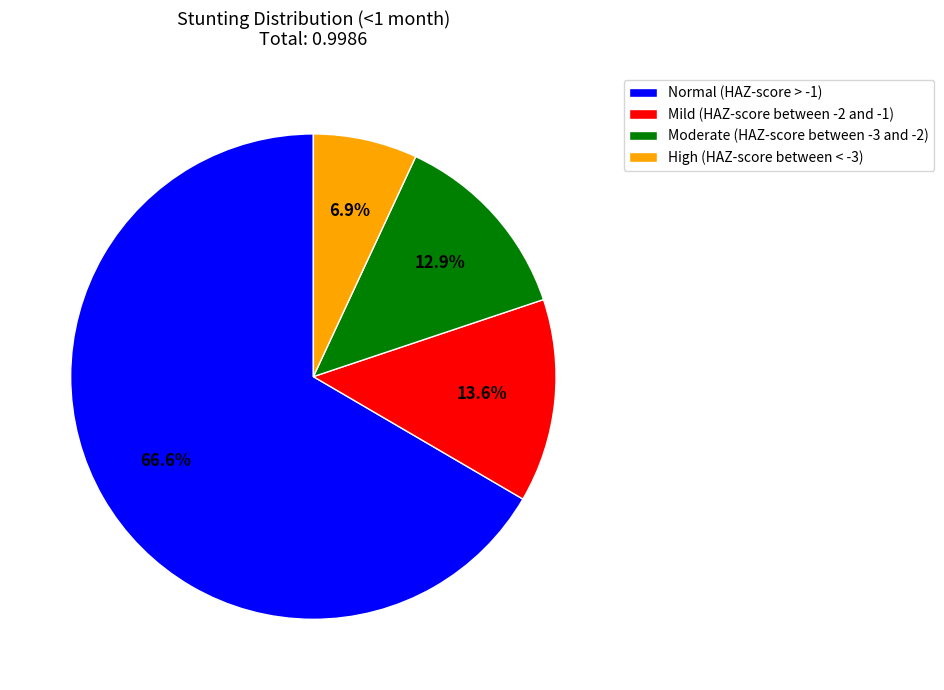

Which slice is the largest?

Normal (HAZ-score > -1)